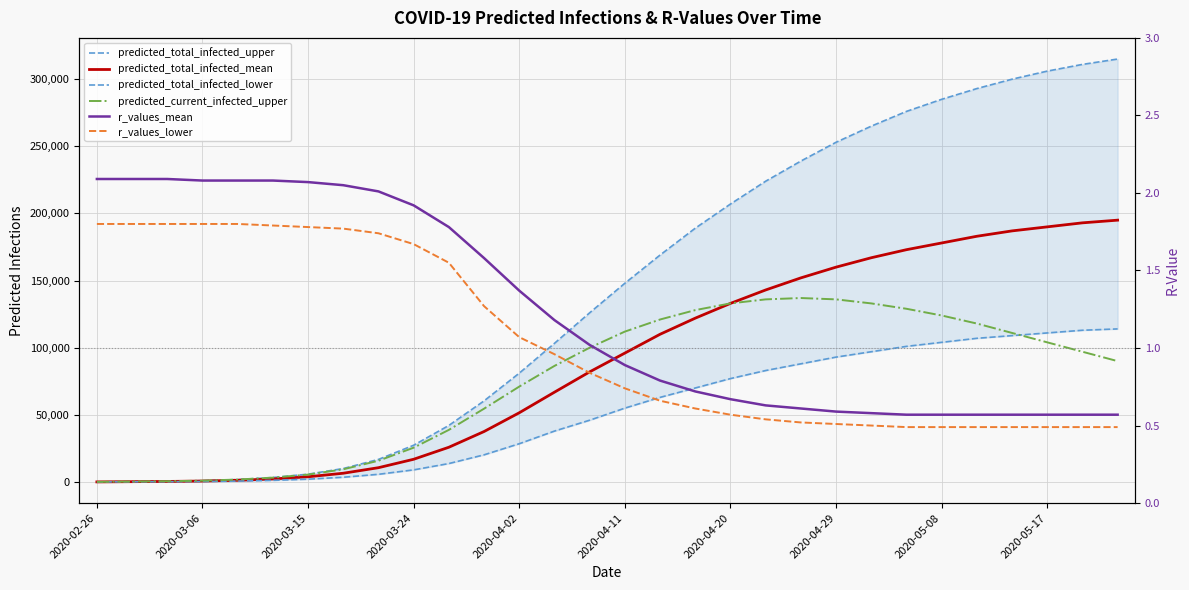

How many lines are shown in the chart?

6